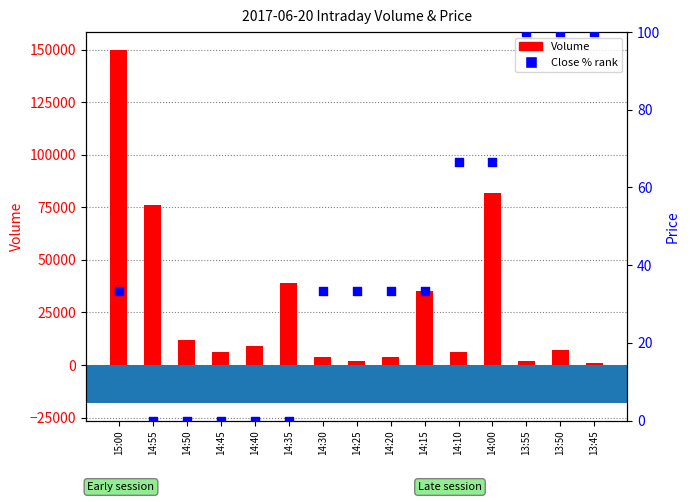

Which series has the largest total across all categories?

Volume